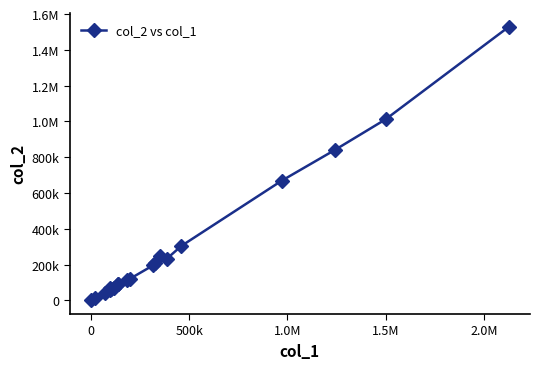

Does the chart have visible grid lines?

No